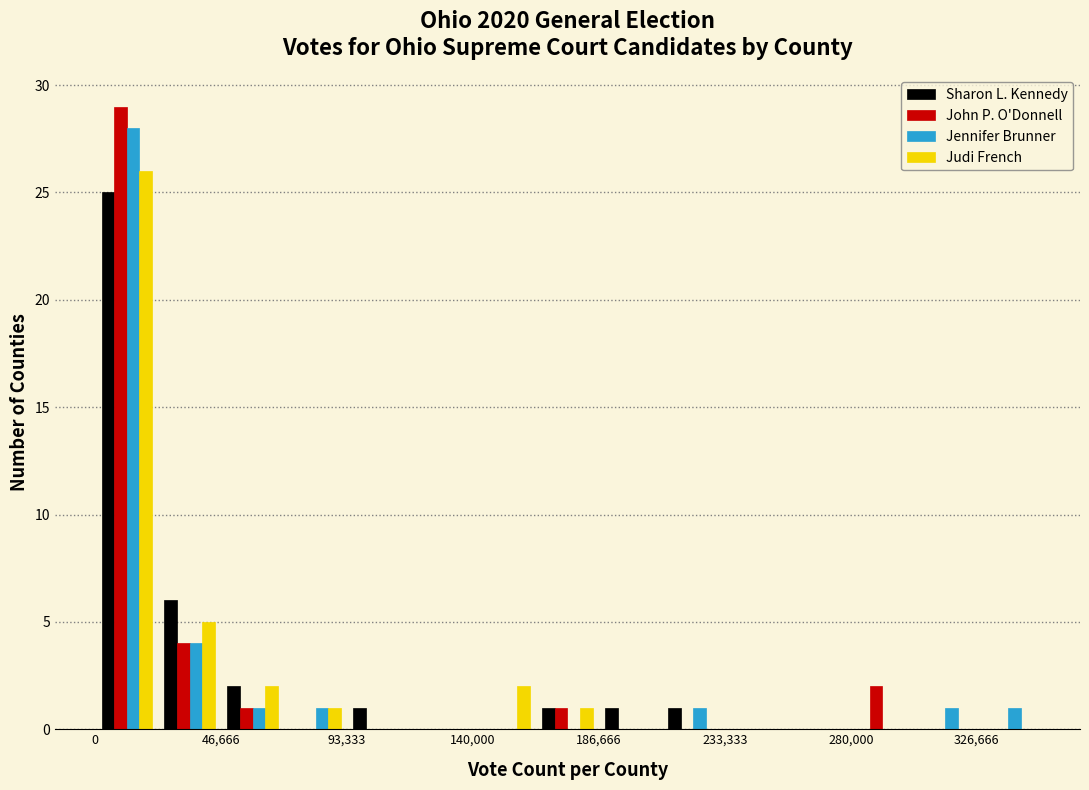

In the Jennifer Brunner series, which range on the x-axis has the tallest bar?

0 to 25000